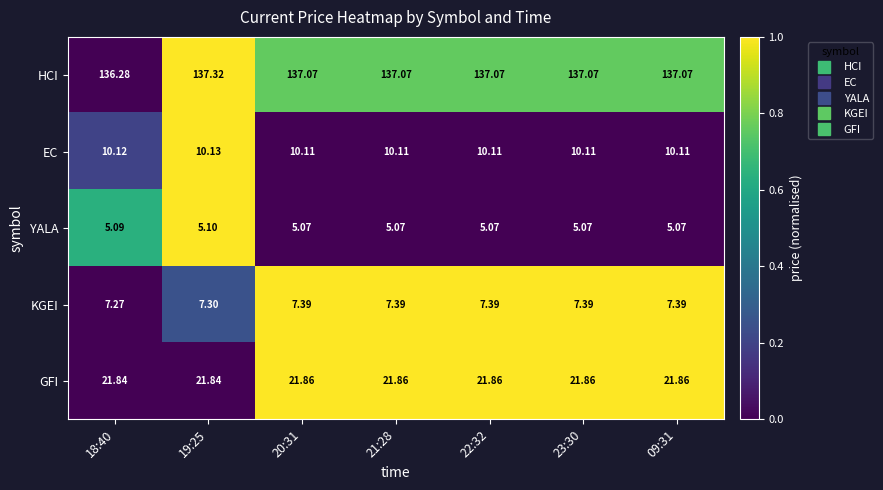

Which series has the widest spread of values?

HCI